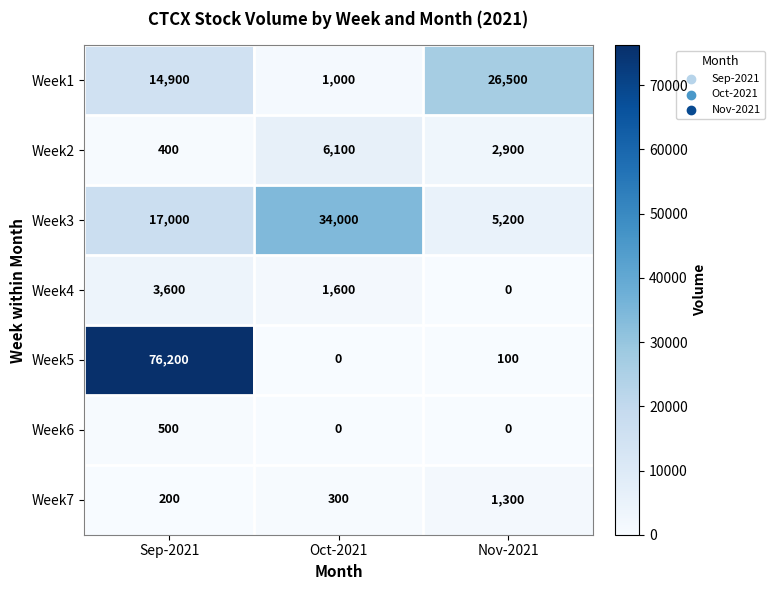

At which category is the sum across all series the highest?

Sep-2021